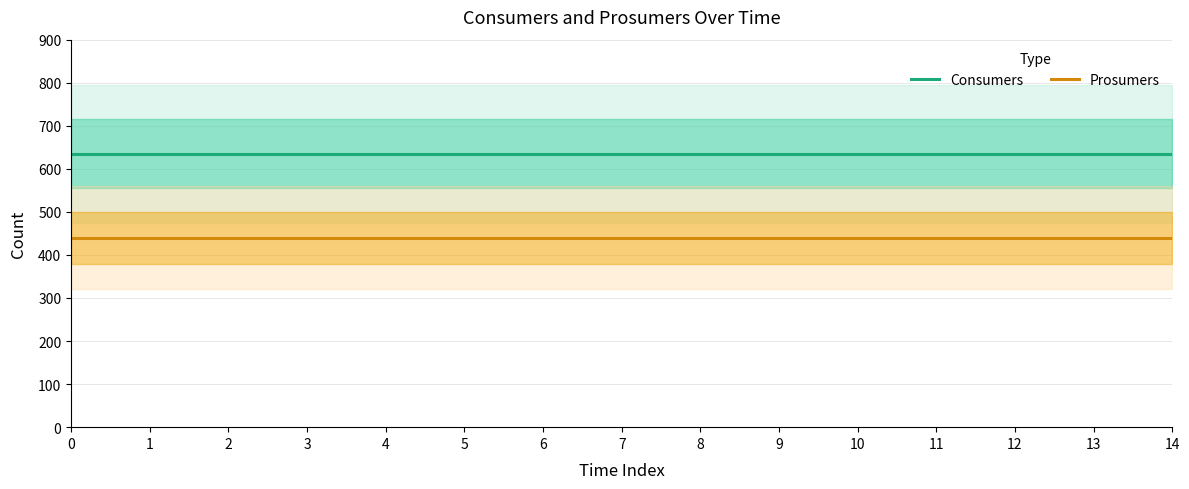

List the series in order of their peak value, highest first.

Consumers, Prosumers